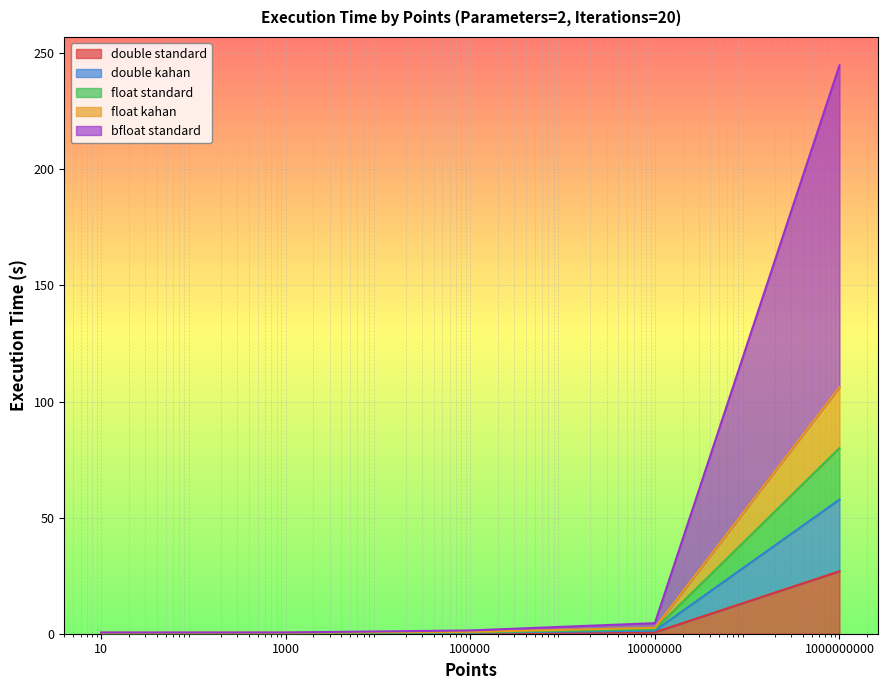

What is the maximum value for double standard?

26.9